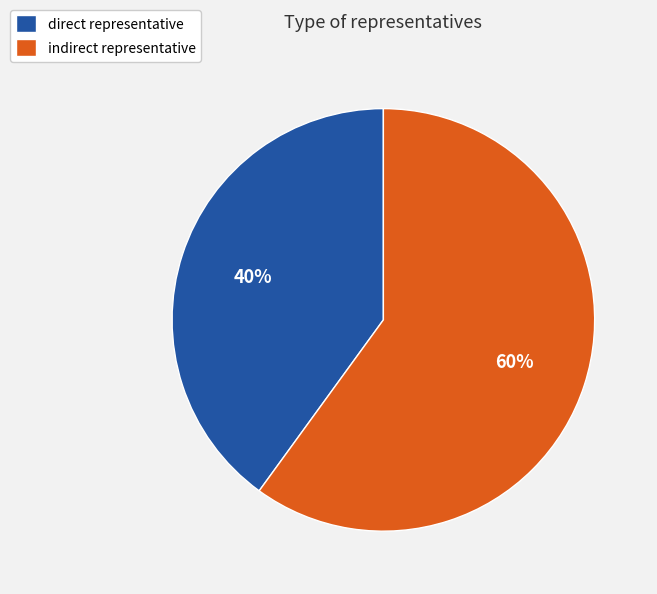

Which category has the smallest portion of the pie?

direct representative